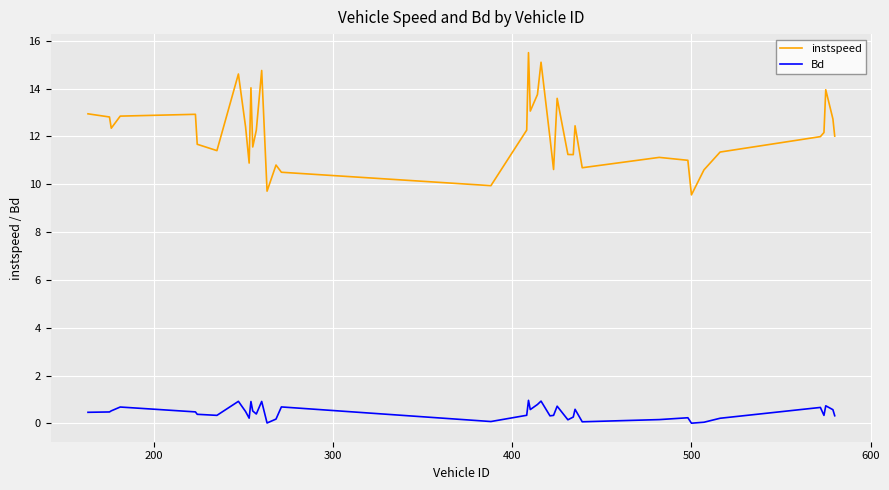

In Bd, how many points are higher than both neighbors (excluding endpoints)?

12